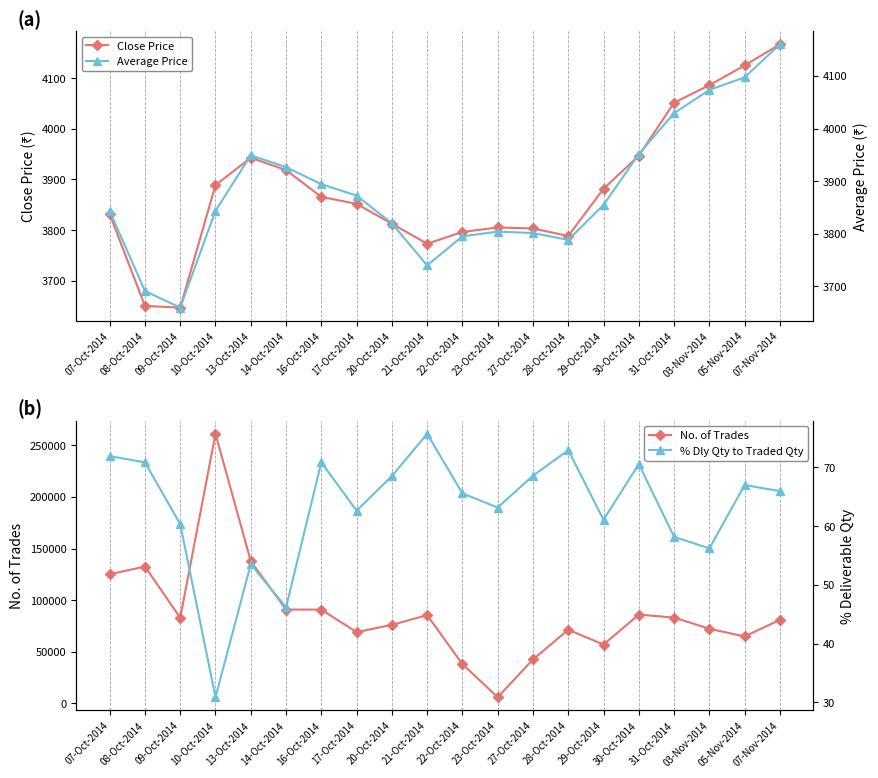

True or false: % Dly Qty to Traded Qty has more than 1 points higher than both neighbors.

True